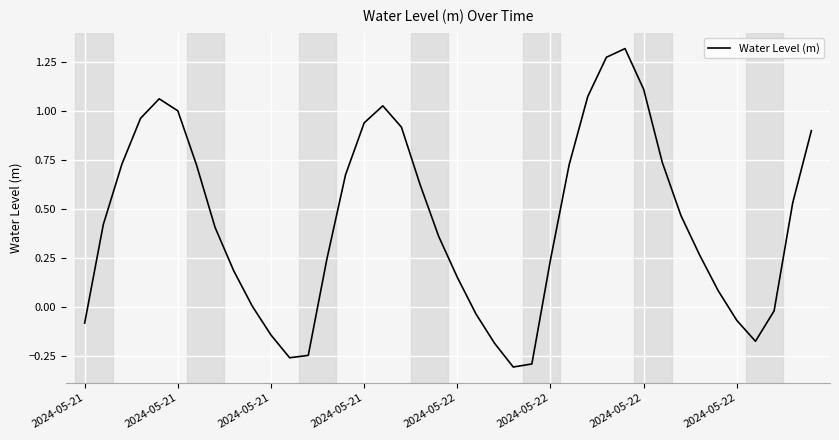

What is the difference between the maximum and minimum values?

1.6